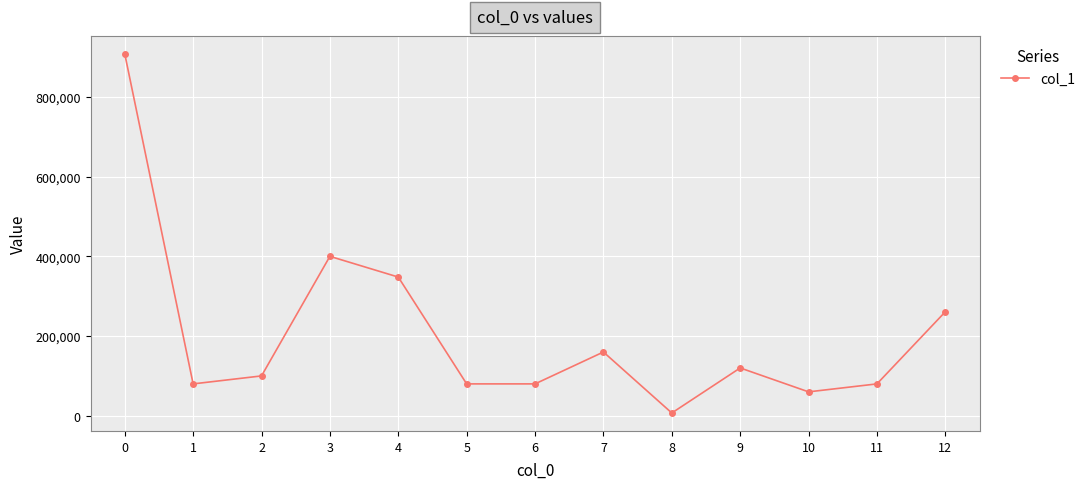

What is the sum of all values?

2684000